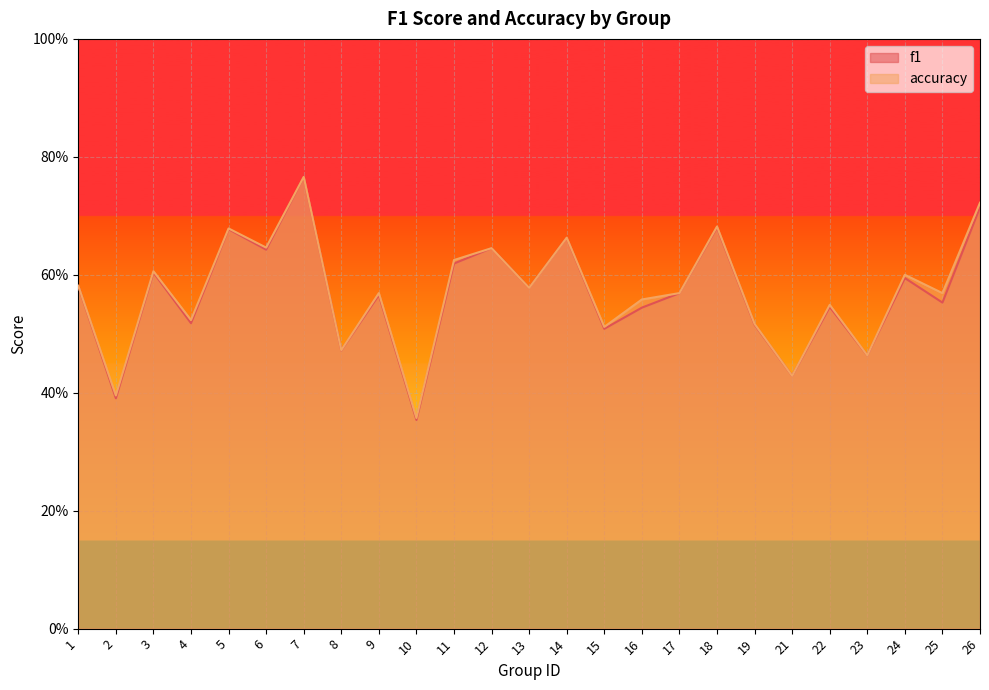

Which series has the largest total across all categories?

accuracy